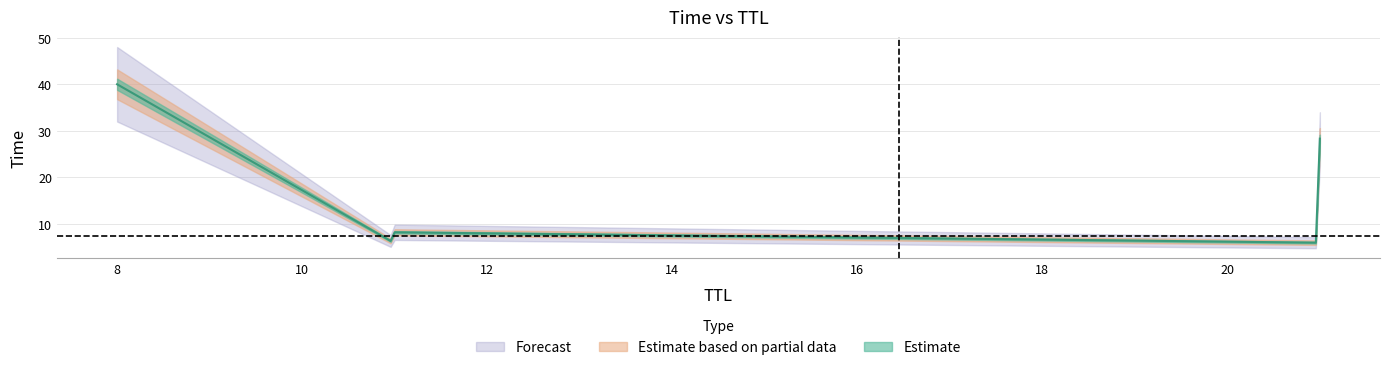

True or false: the data shows 10.8 at 11.

False